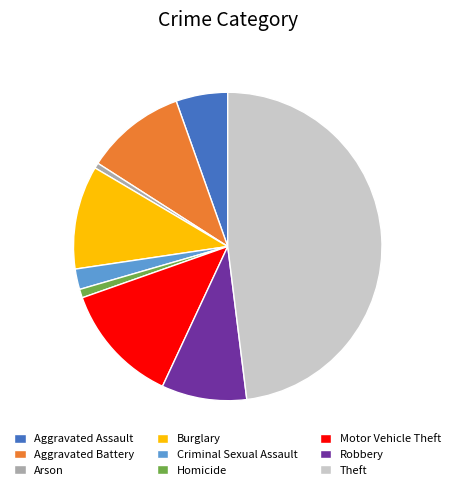

Is the sum of Motor Vehicle Theft and Arson greater than half?

No